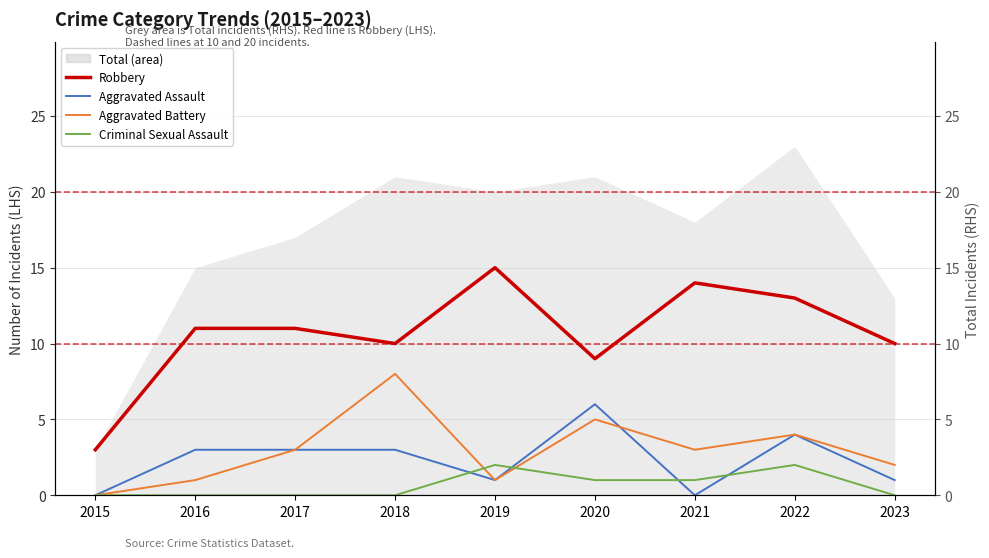

How many values in the Robbery series are below 11?

4